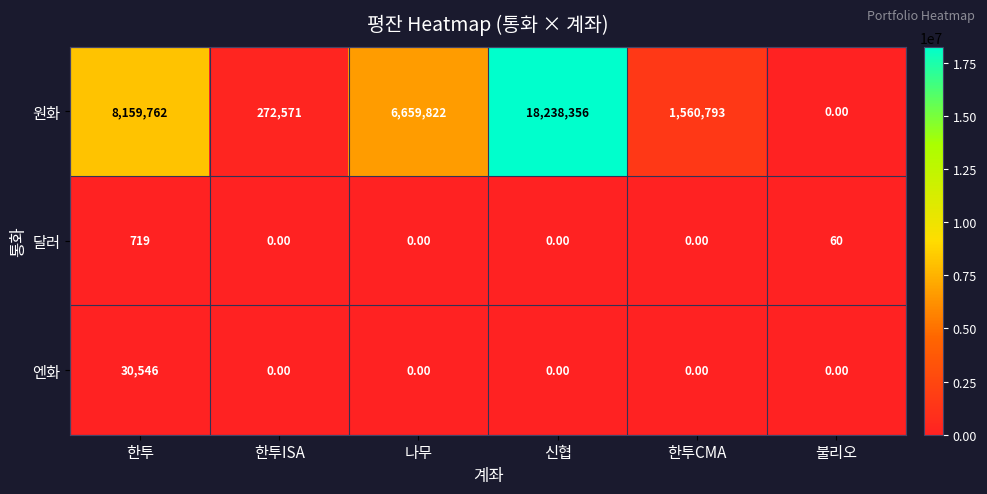

Where is 원화 nearest to the value 9119178?

한투